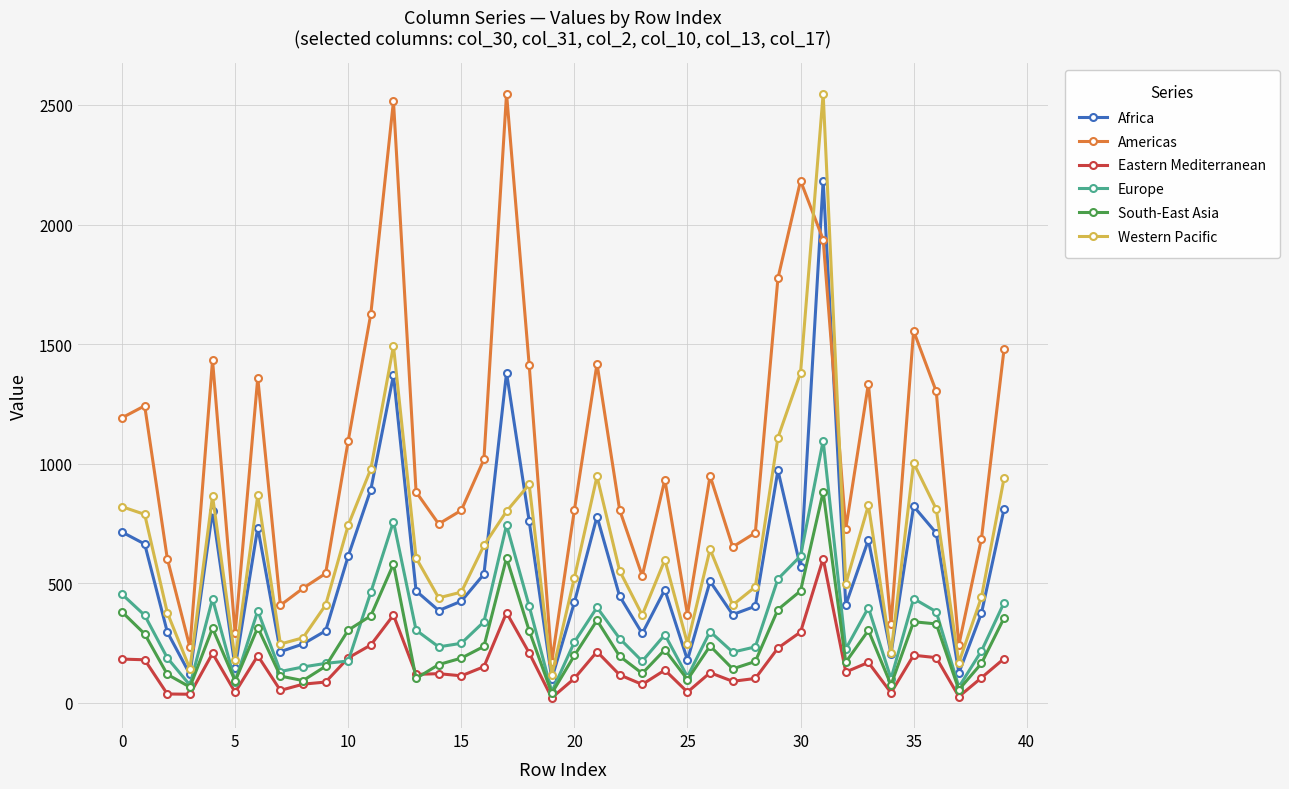

True or false: Africa and Eastern Mediterranean intersect in this chart.

False